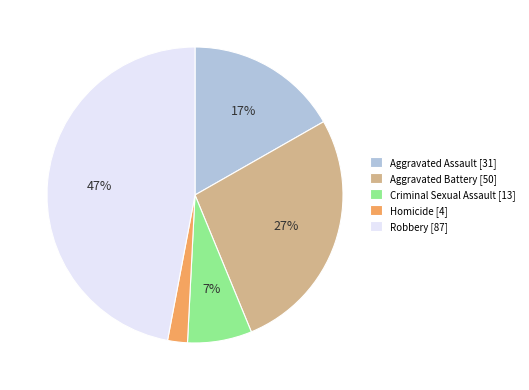

Approximately how many times larger is the value at Criminal Sexual Assault compared to Robbery?

0.1